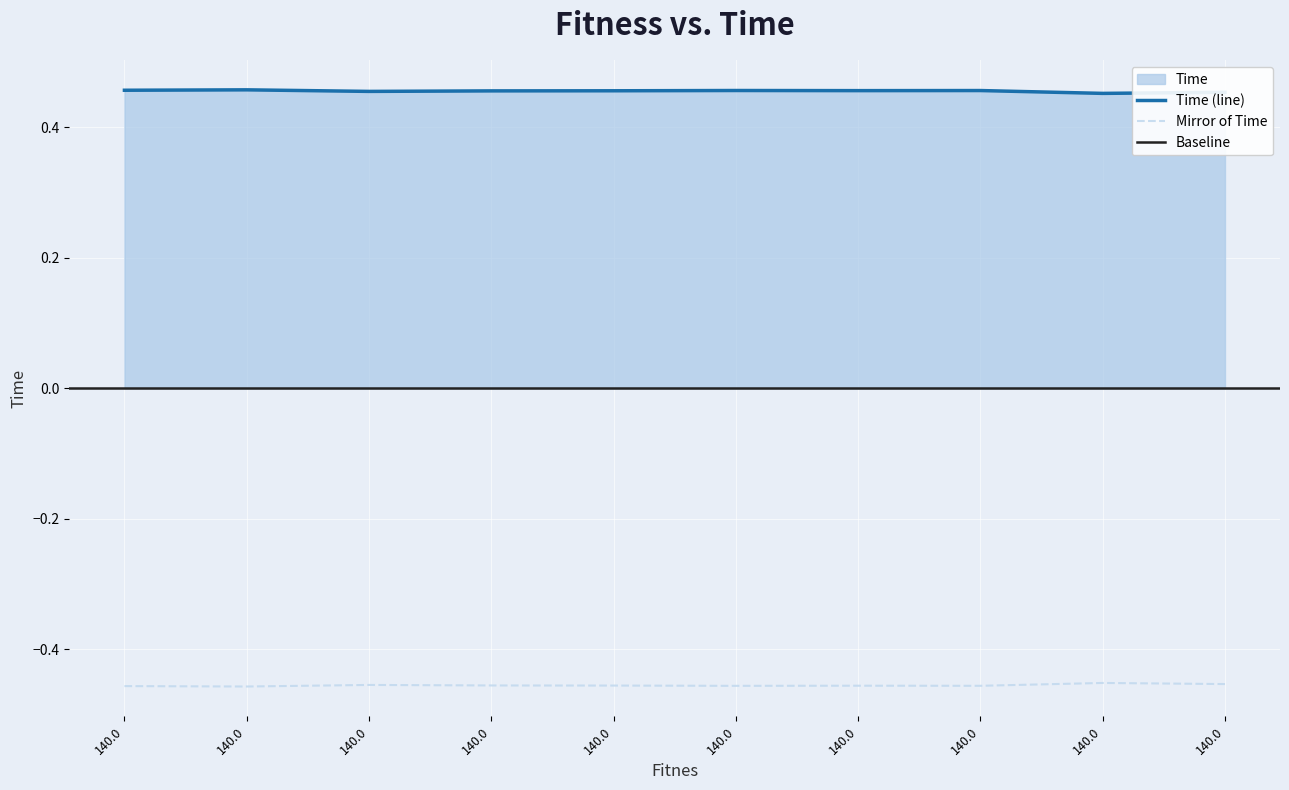

The chart shows a value of 0.5 at 140.0. True or false?

True